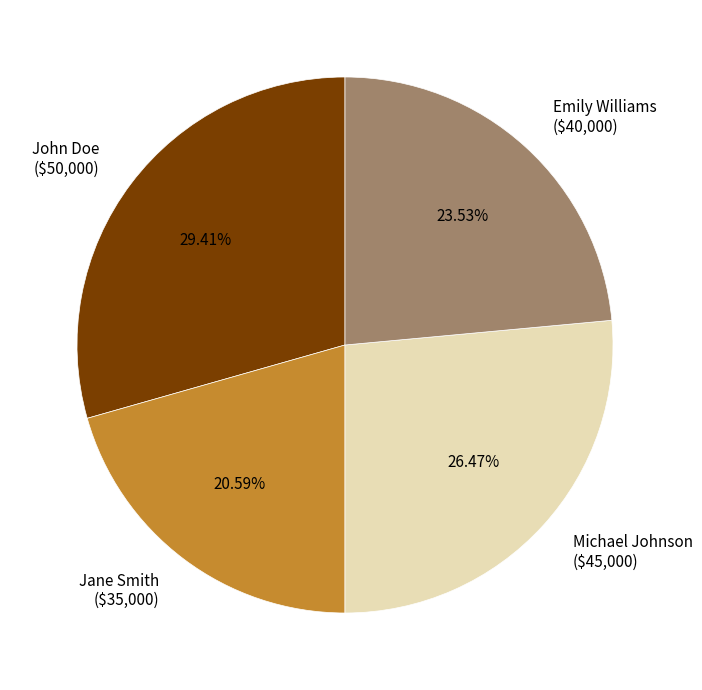

What is the largest slice in the pie chart?

John Doe ($50,000)